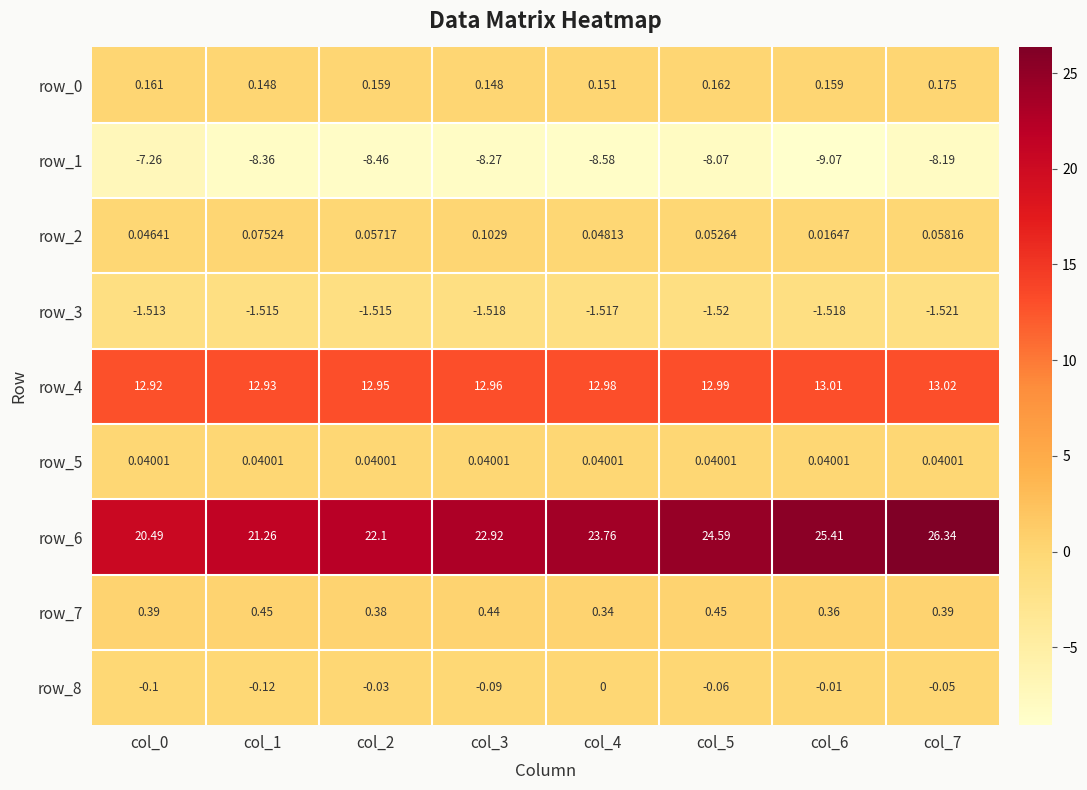

Which label corresponds to the largest value in the chart?

col_7